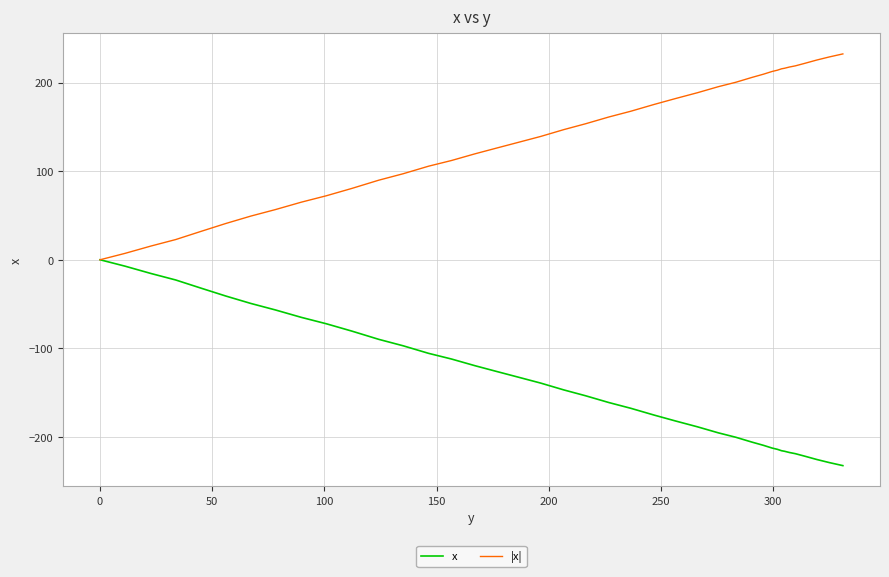

What is the minimum value shown in the chart?

-232.3